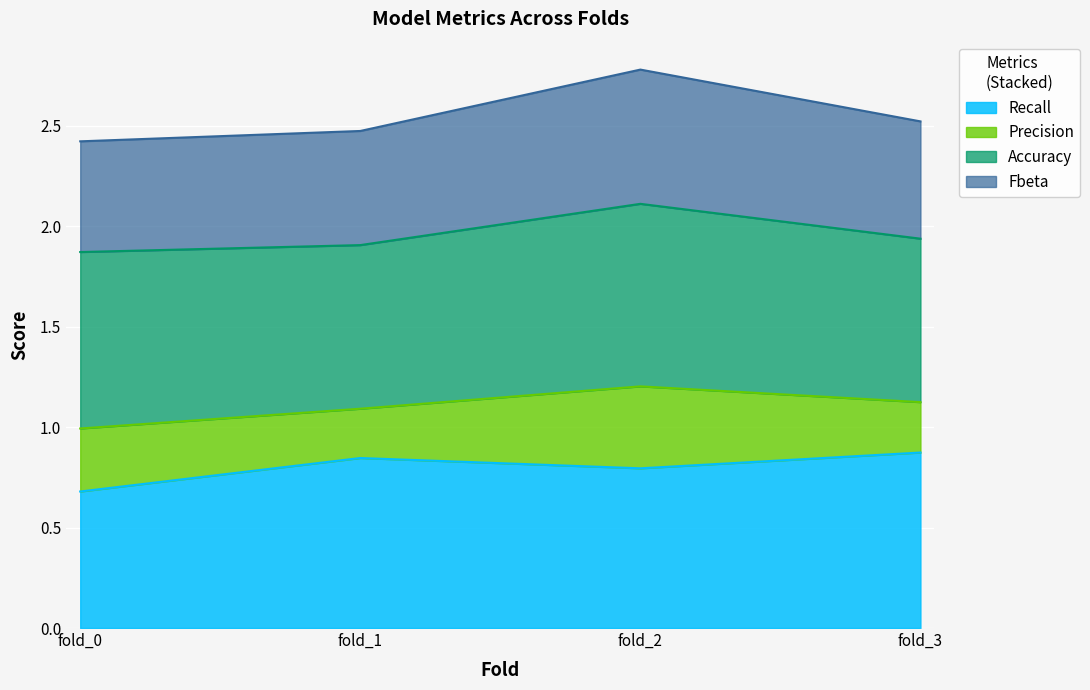

What is the total value across all series at fold_3?

2.5